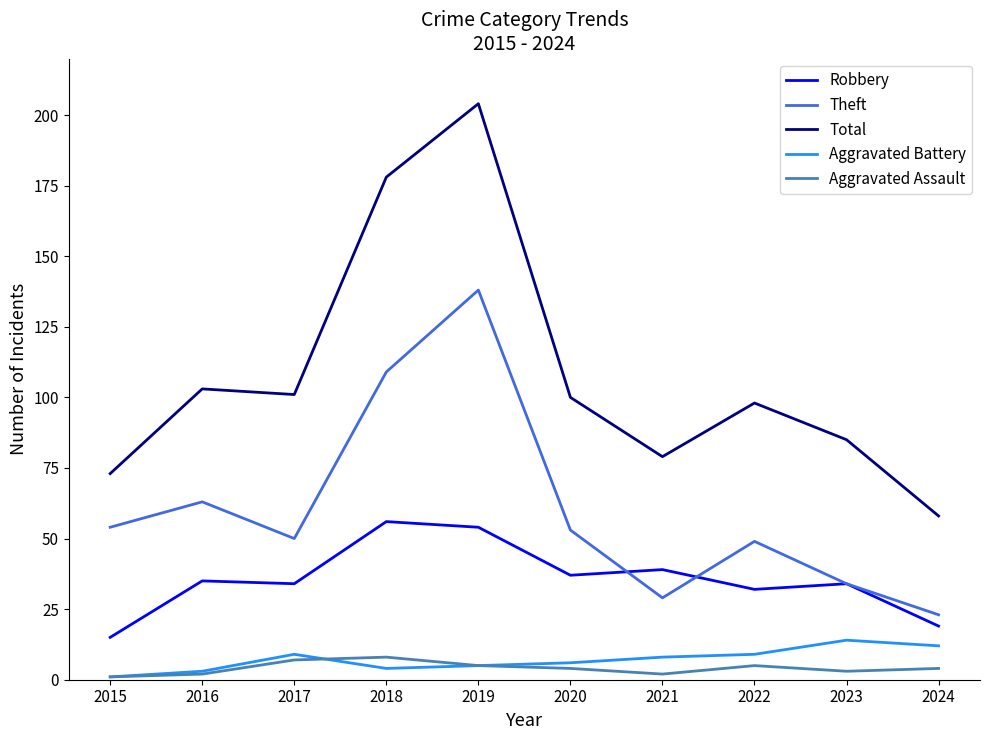

What is the approximate value of Aggravated Battery at 2019, to the nearest 5?

5